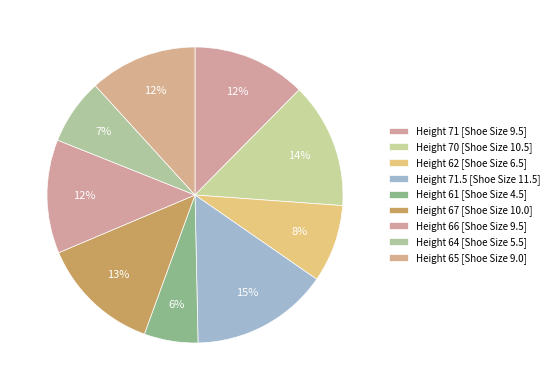

How many slices are in this pie chart?

9